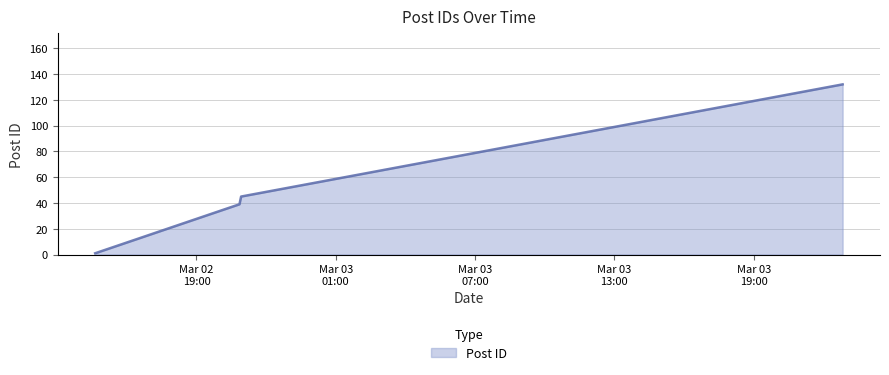

What is the maximum value shown in the chart?

132